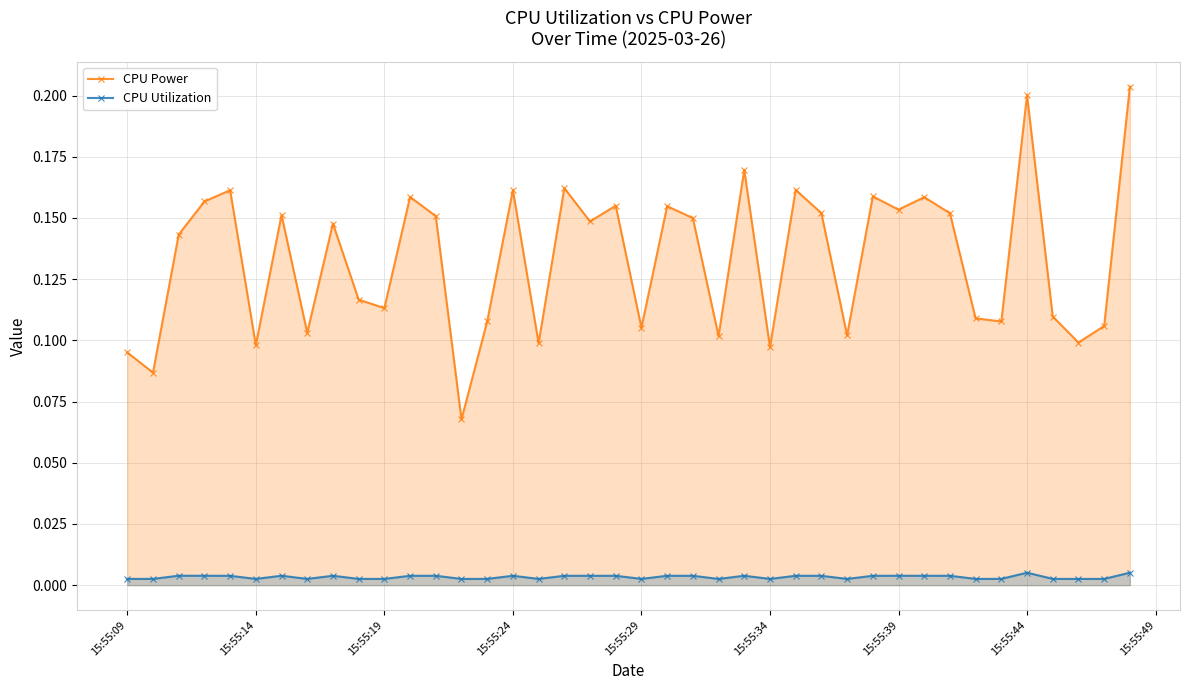

How many data points does each series have?

40